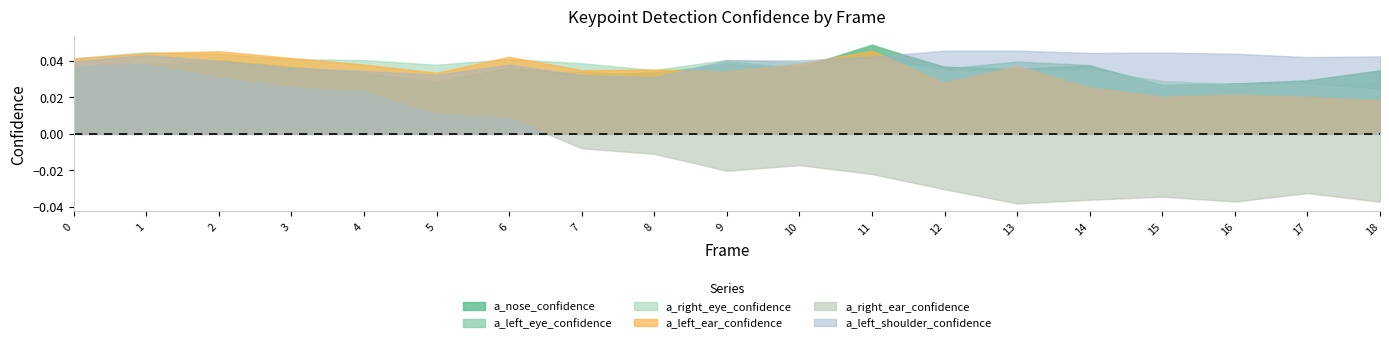

Count the number of categories in the chart.

19